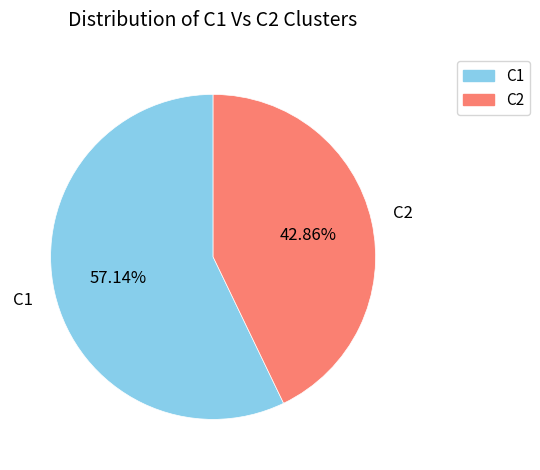

True or false: C1 accounts for 57% of the total.

True